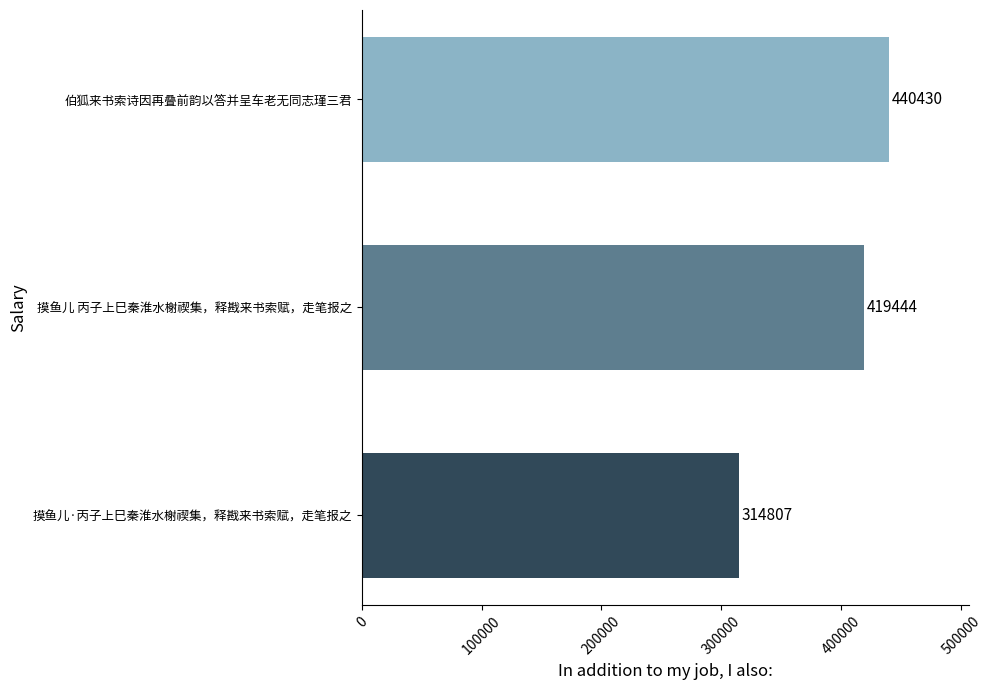

The chart shows a value of 419444 at 摸鱼儿 丙子上巳秦淮水榭禊集，释戡来书索赋，走笔报之. True or false?

True